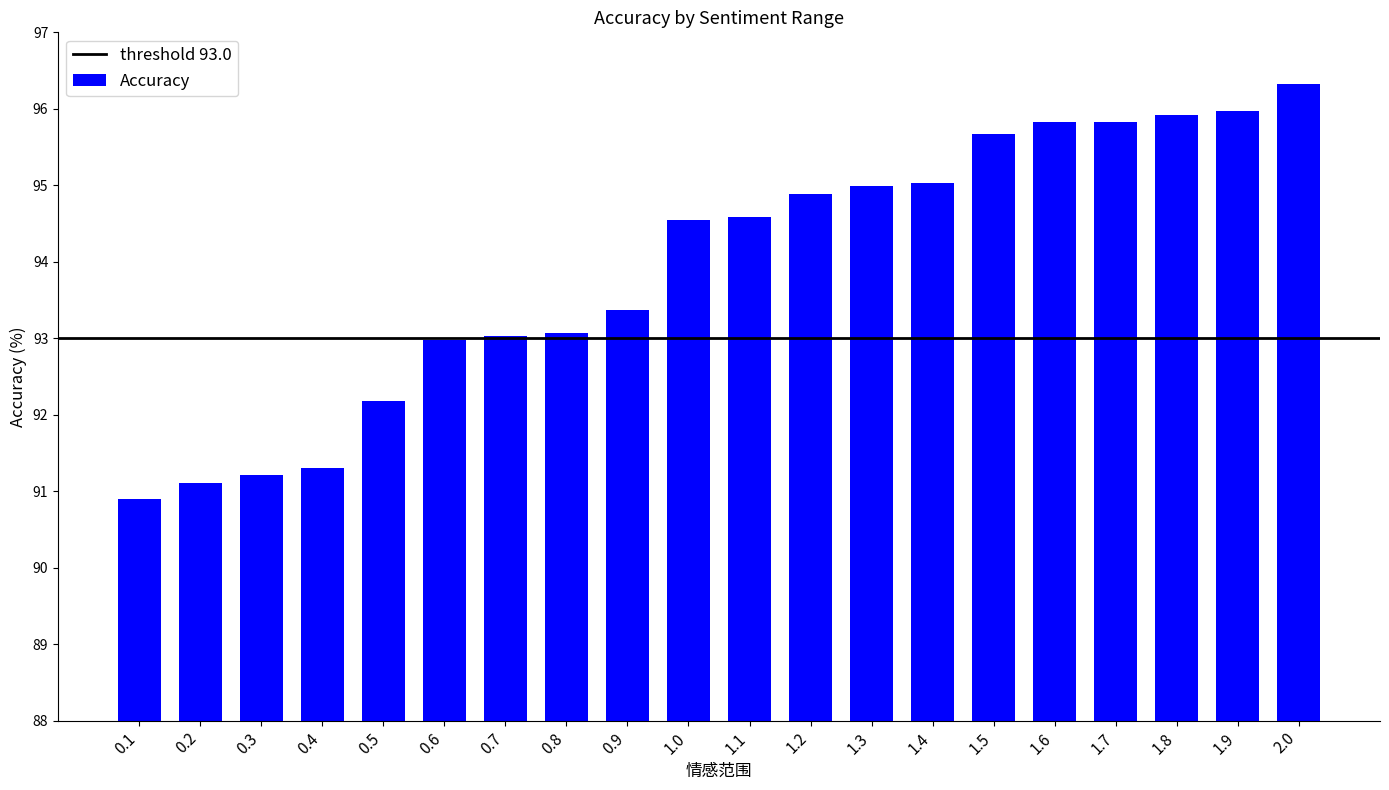

Where does the data first go above 94?

1.0